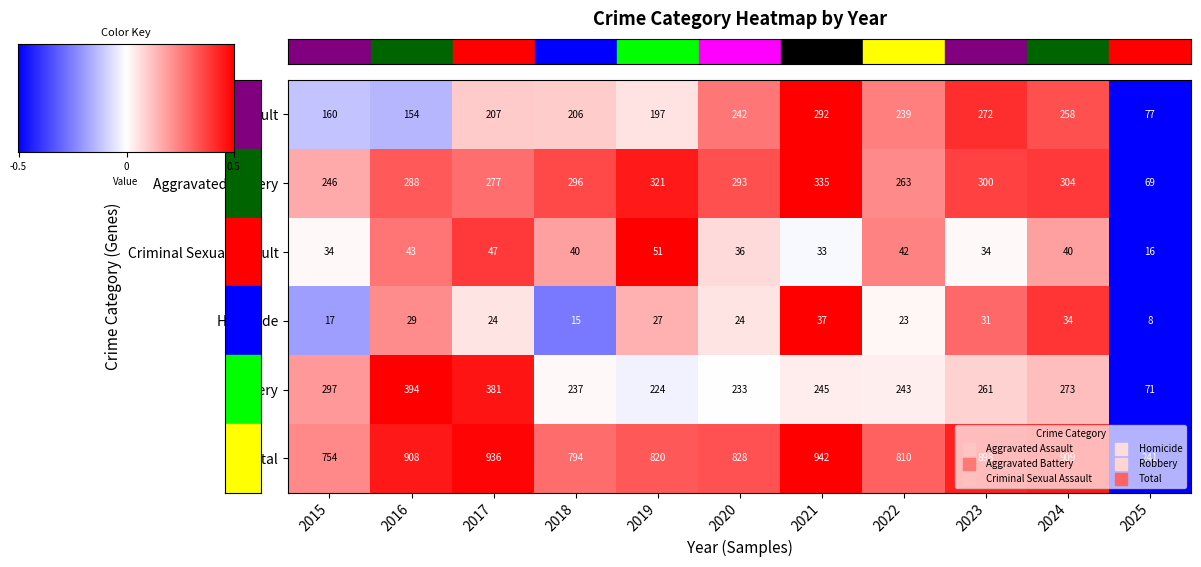

What is the total value across all series at 2022?

1620